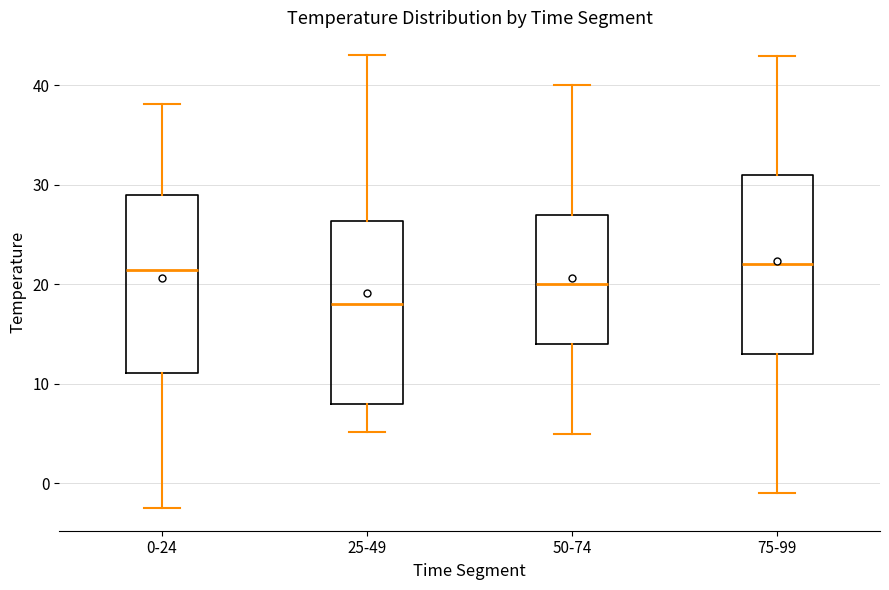

Where is the upper edge of the box for 50-74 on the y-axis? The values are not printed on the chart, so give them approximately, as read against the axis.

27